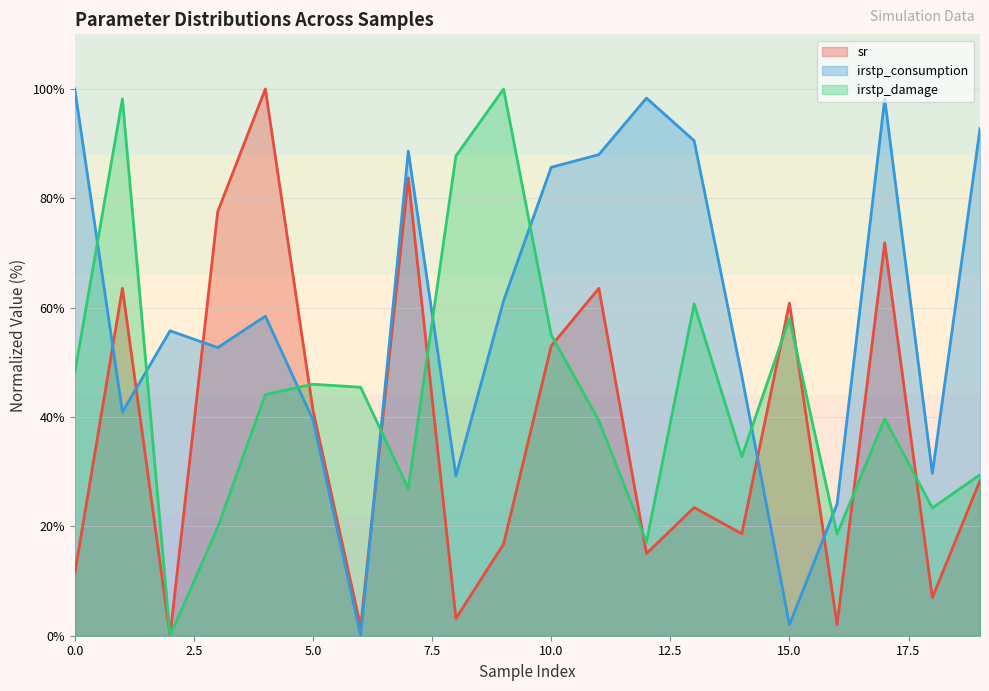

At which category is the sum across all series the highest?

17